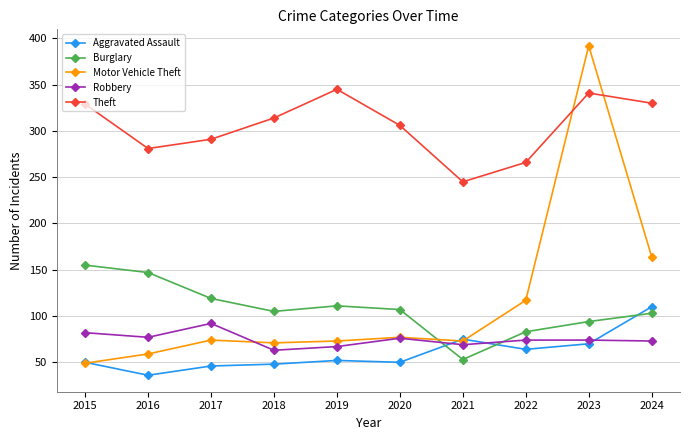

What is the spread (max minus min) of values at 2018?

266